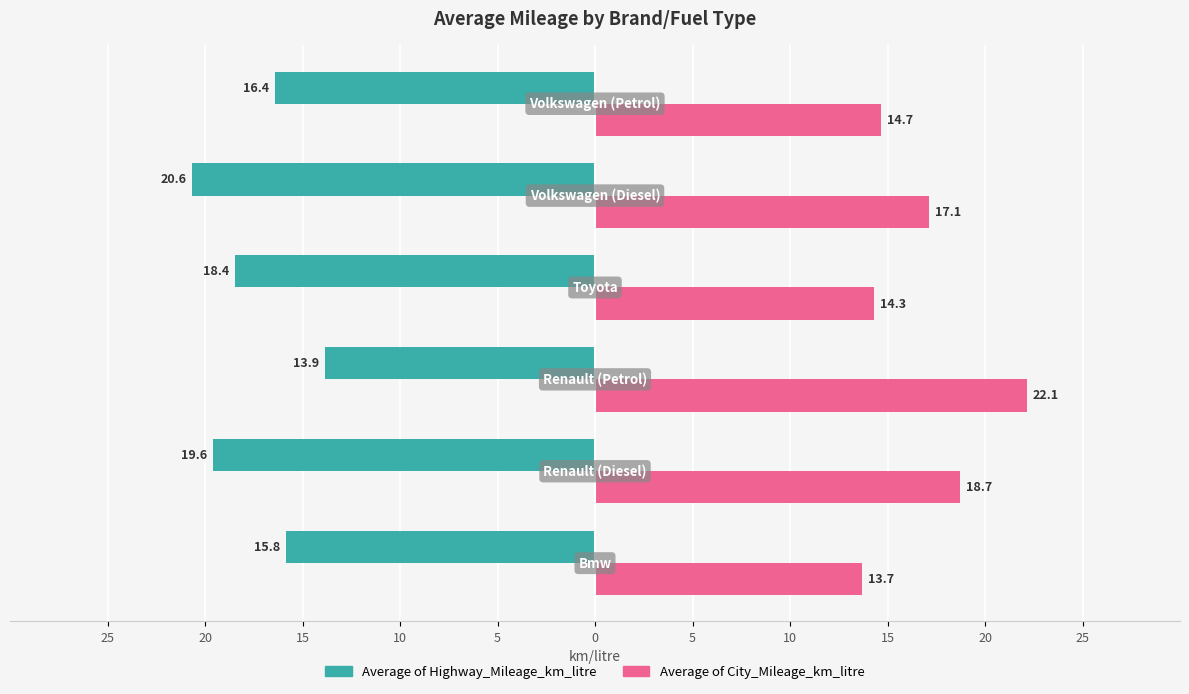

What are all the series names shown in the legend?

Average of Highway_Mileage_km_litre, Average of City_Mileage_km_litre